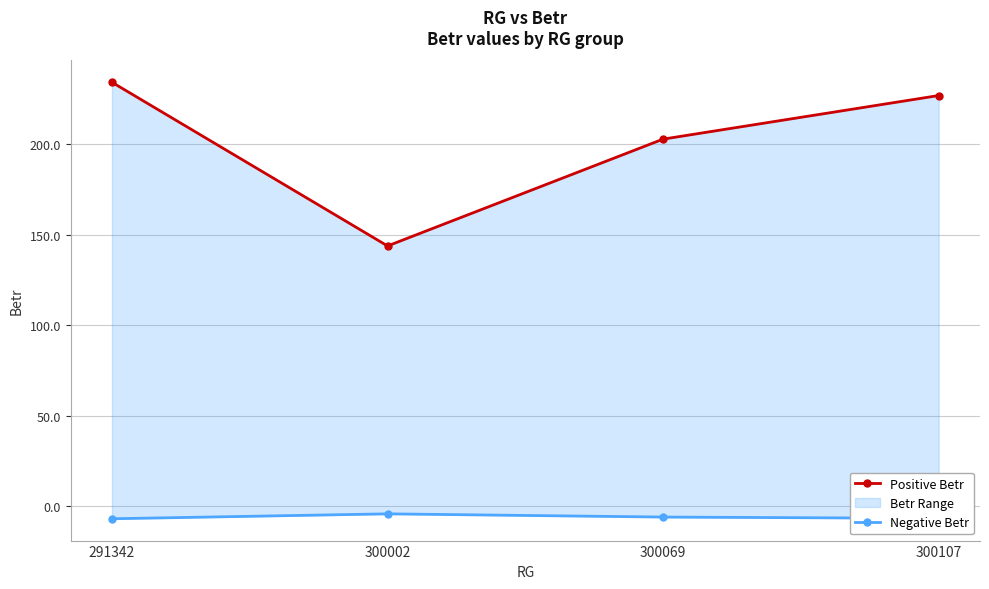

What is the difference between the Negative Betr values at 300002 and 300107?

2.5